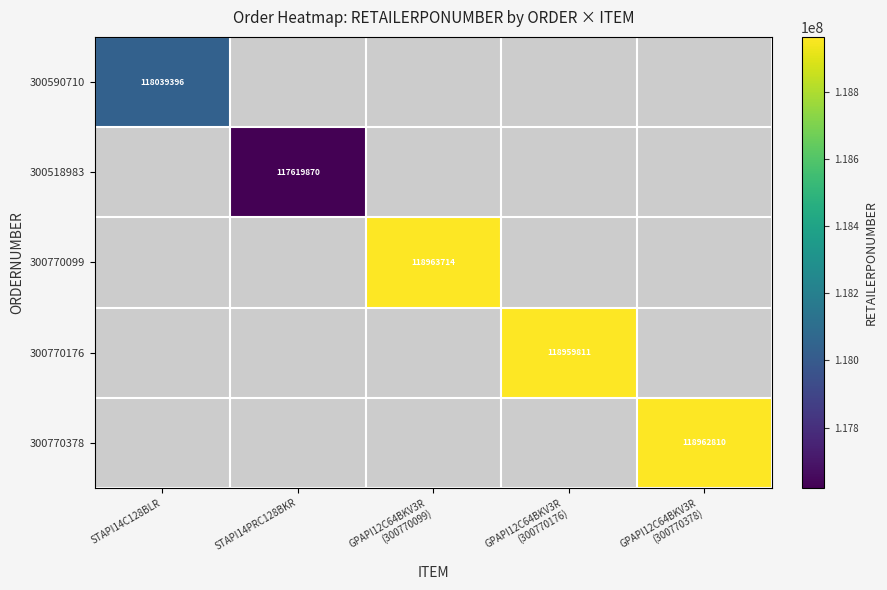

At how many categories does at least one series exceed 118030871?

4